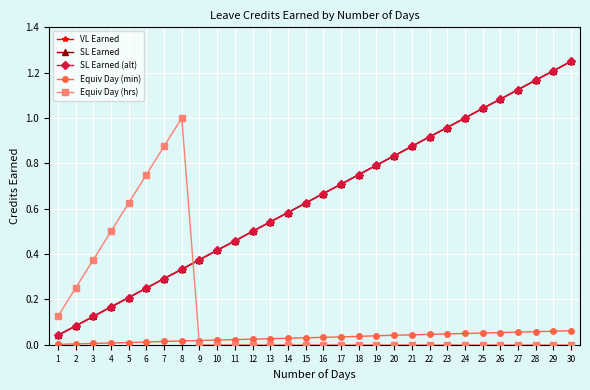

True or false: Equiv Day (min) and VL Earned cross at least once.

False